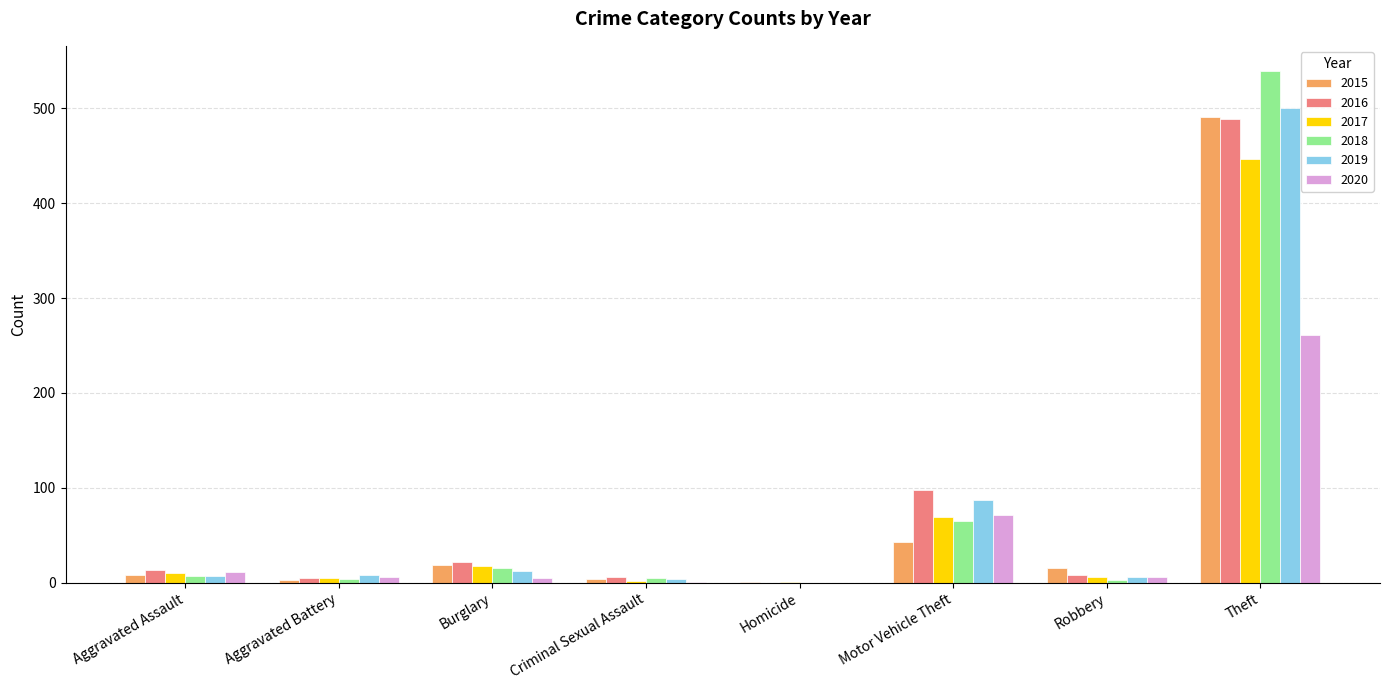

Is it true that 2018 equals 16 at Burglary?

True